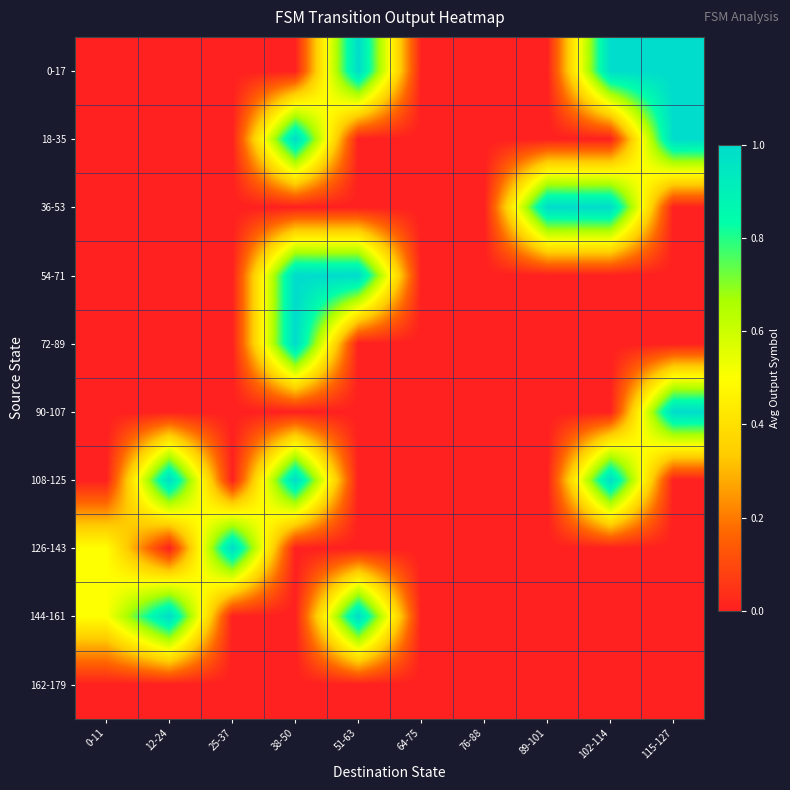

Which series has the largest range (max minus min)?

0-17